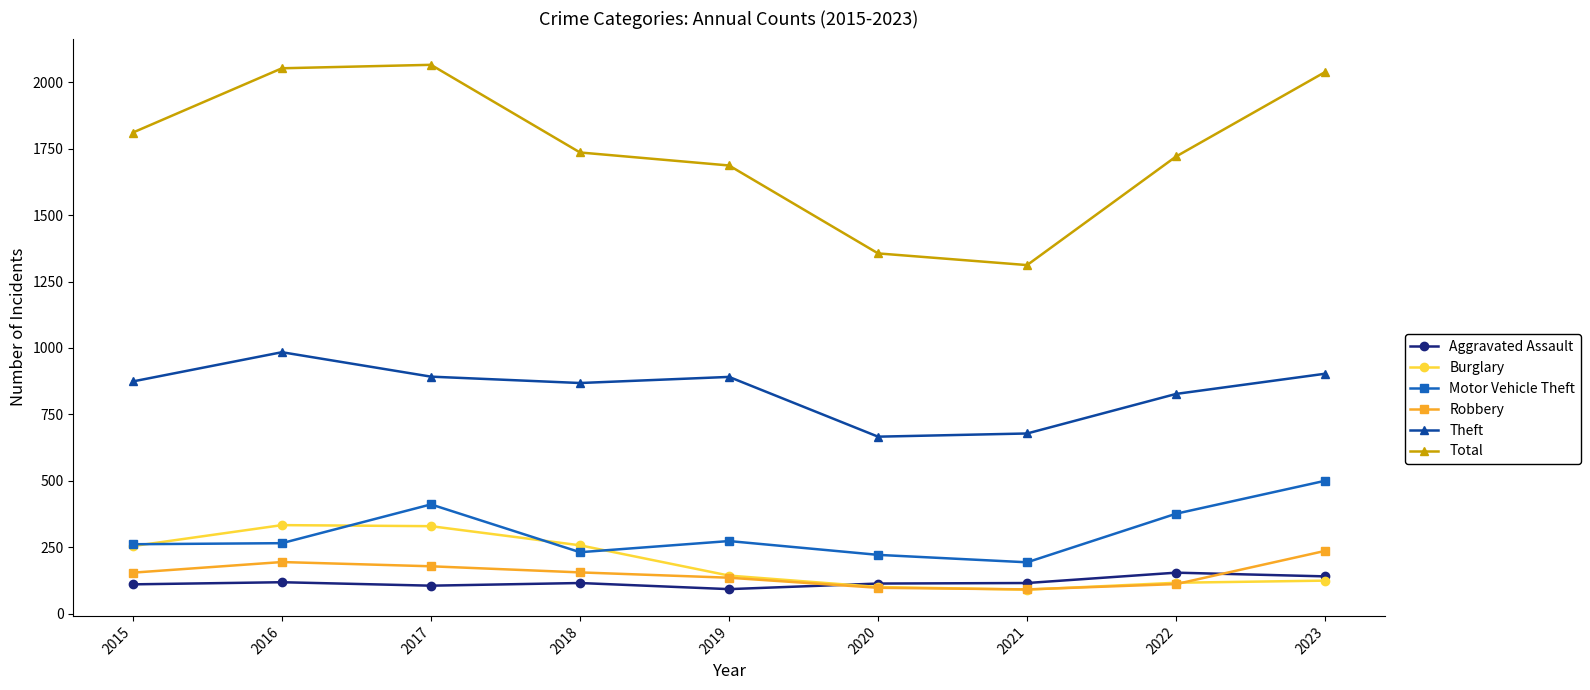

How many interior local valleys does the Total series have?

1